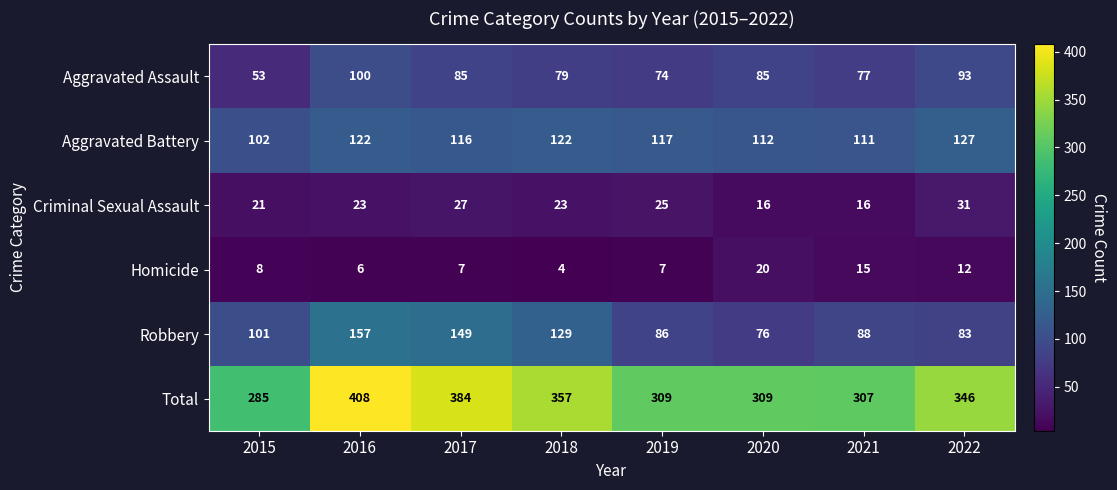

At how many categories does at least one series exceed 149?

8